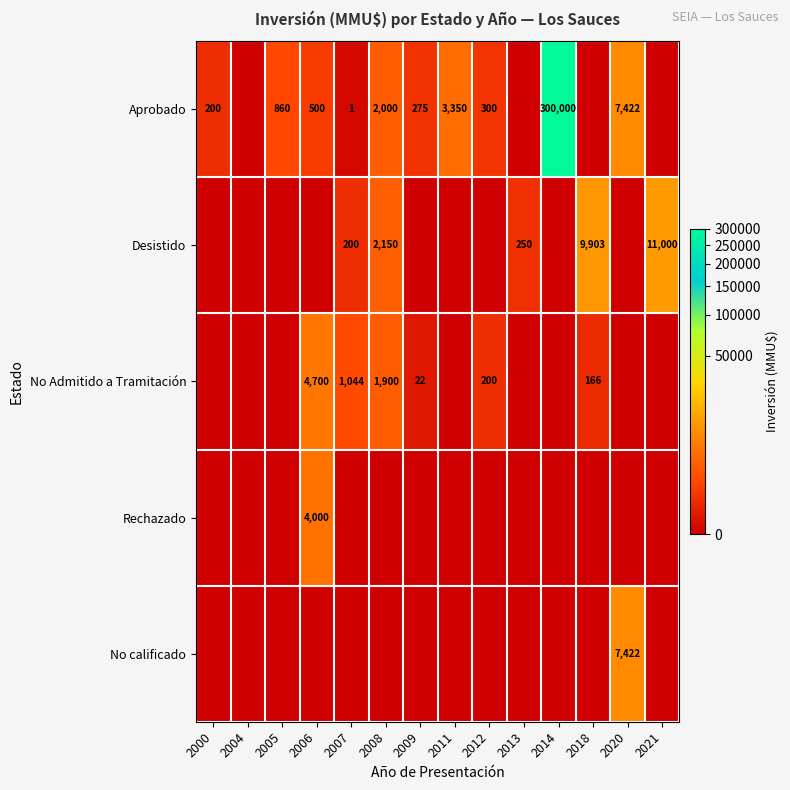

The value of Aprobado at 2011 is 3350. True or false?

True